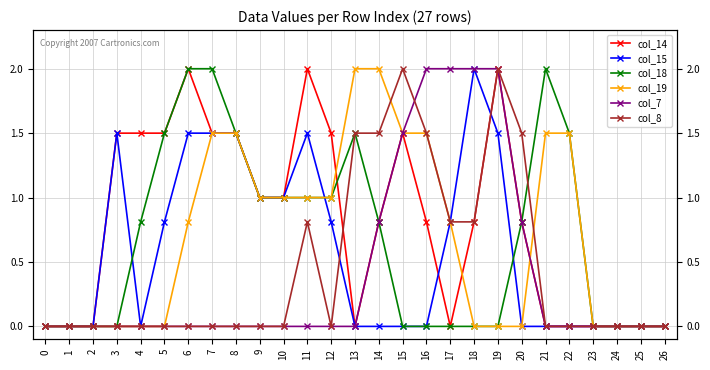

Reading left to right, extract all data points from this chart.

col_14: 0.0	0.0	0.0	1.5	1.5	1.5	2.0	1.5	1.5	1.0	1.0	2.0	1.5	0.0	0.8	1.5	0.8	0.0	0.8	2.0	0.8	0.0	0.0	0.0	0.0	0.0	0.0
col_15: 0.0	0.0	0.0	1.5	0.0	0.8	1.5	1.5	1.5	1.0	1.0	1.5	0.8	0.0	0.0	0.0	0.0	0.8	2.0	1.5	0.0	0.0	0.0	0.0	0.0	0.0	0.0
col_18: 0.0	0.0	0.0	0.0	0.8	1.5	2.0	2.0	1.5	1.0	1.0	1.0	1.0	1.5	0.8	0.0	0.0	0.0	0.0	0.0	0.8	2.0	1.5	0.0	0.0	0.0	0.0
col_19: 0.0	0.0	0.0	0.0	0.0	0.0	0.8	1.5	1.5	1.0	1.0	1.0	1.0	2.0	2.0	1.5	1.5	0.8	0.0	0.0	0.0	1.5	1.5	0.0	0.0	0.0	0.0
col_7: 0.0	0.0	0.0	0.0	0.0	0.0	0.0	0.0	0.0	0.0	0.0	0.0	0.0	0.0	0.8	1.5	2.0	2.0	2.0	2.0	0.8	0.0	0.0	0.0	0.0	0.0	0.0
col_8: 0.0	0.0	0.0	0.0	0.0	0.0	0.0	0.0	0.0	0.0	0.0	0.8	0.0	1.5	1.5	2.0	1.5	0.8	0.8	2.0	1.5	0.0	0.0	0.0	0.0	0.0	0.0